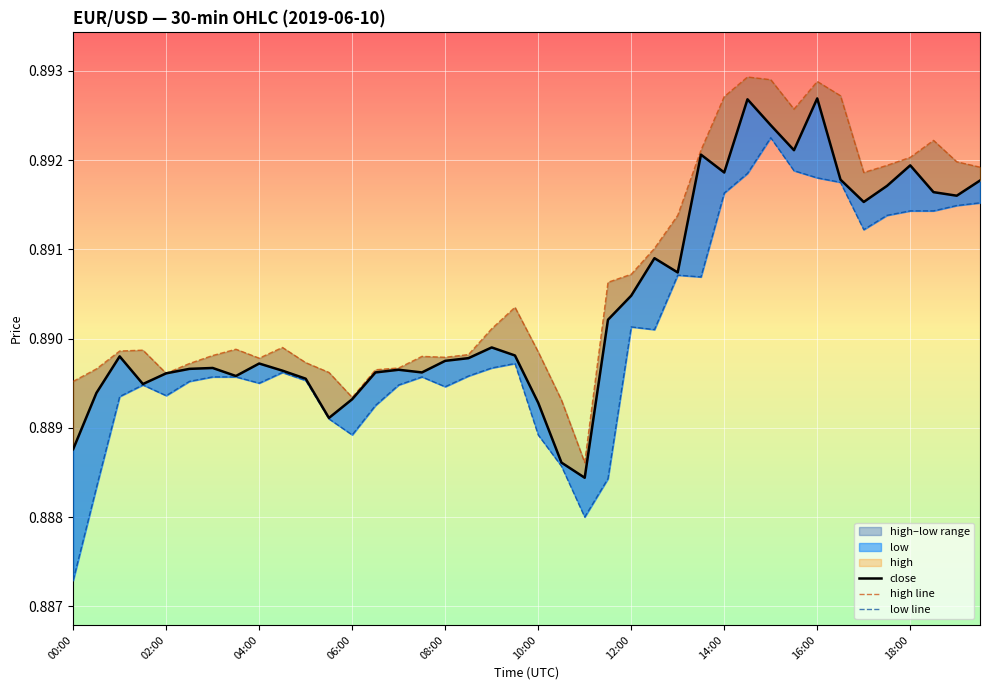

True or false: close has a value of 0.9 at 33.

True